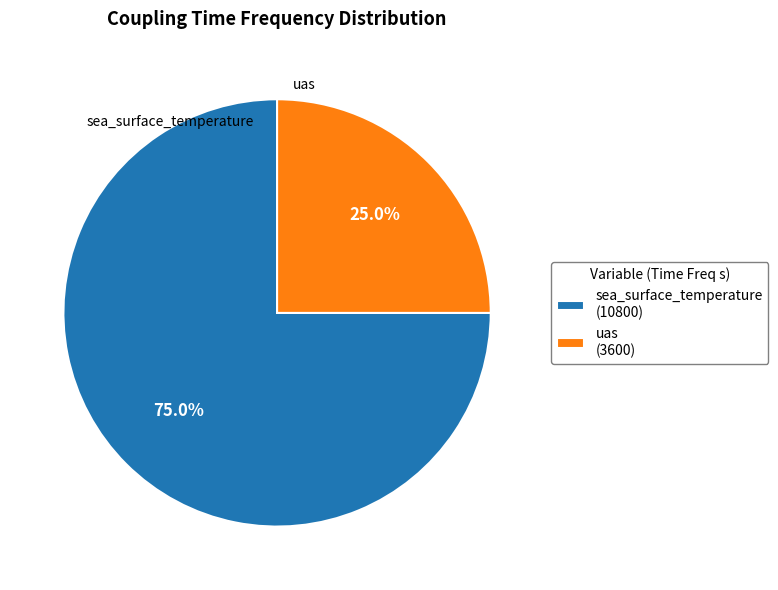

What portion of the pie excludes uas?

75.0%